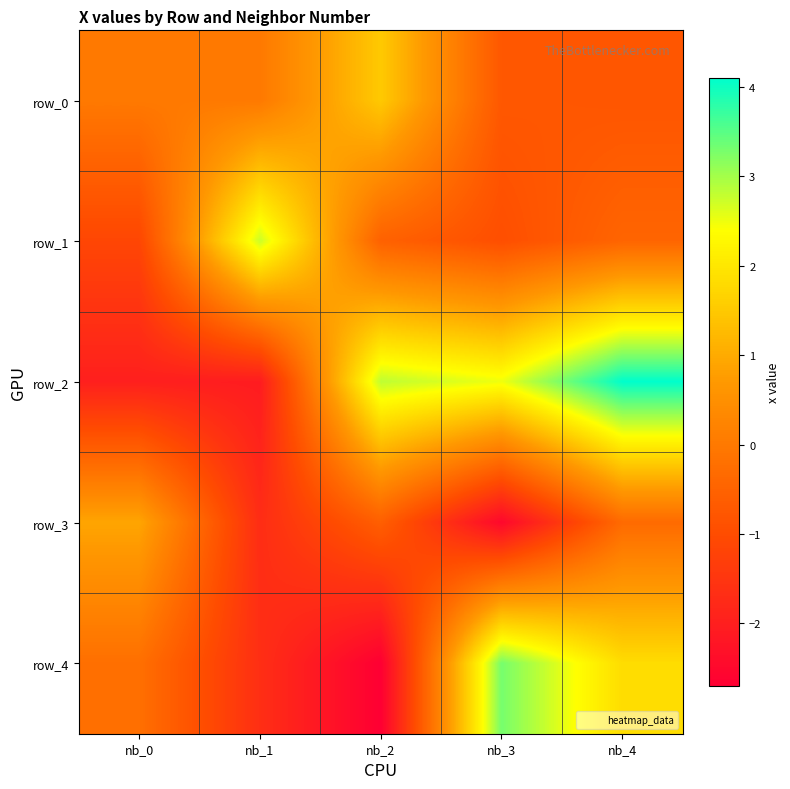

What is the lowest value of the row_3 series?

-2.5